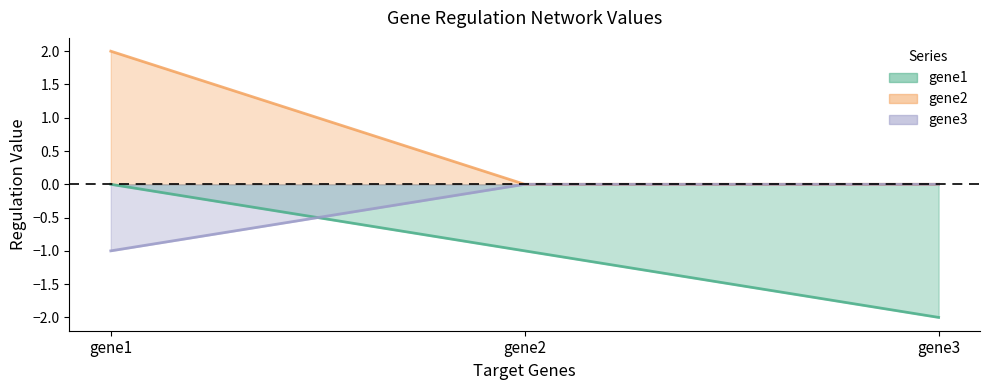

Reading left to right, extract all data points from this chart.

gene1: 0	-1	-2
gene2: 2	0	0
gene3: -1	0	0